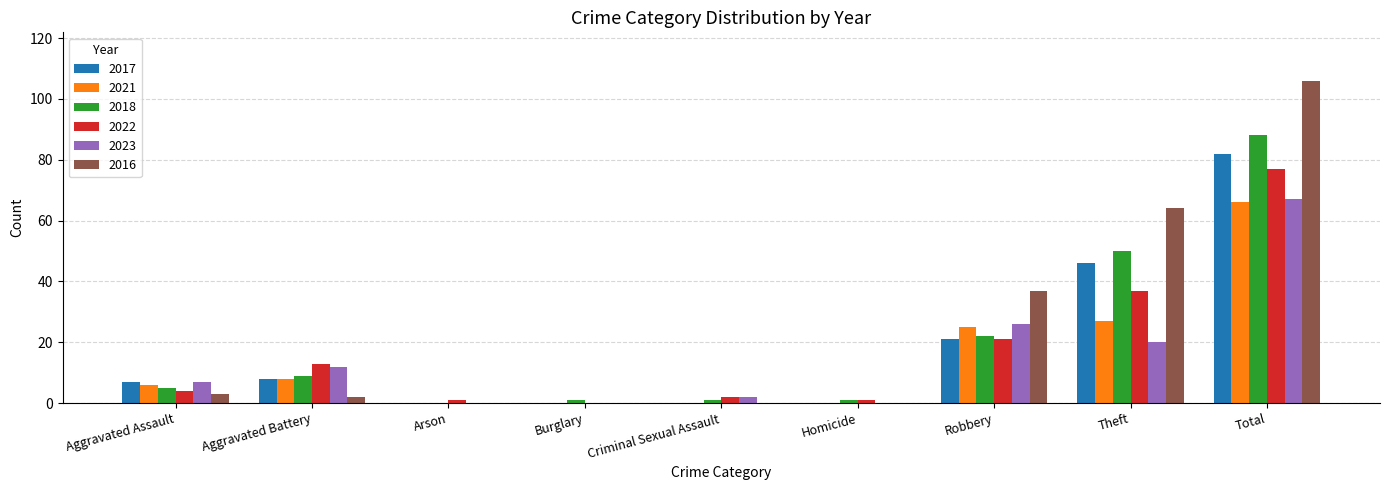

What are all the series names shown in the legend?

2017, 2021, 2018, 2022, 2023, 2016